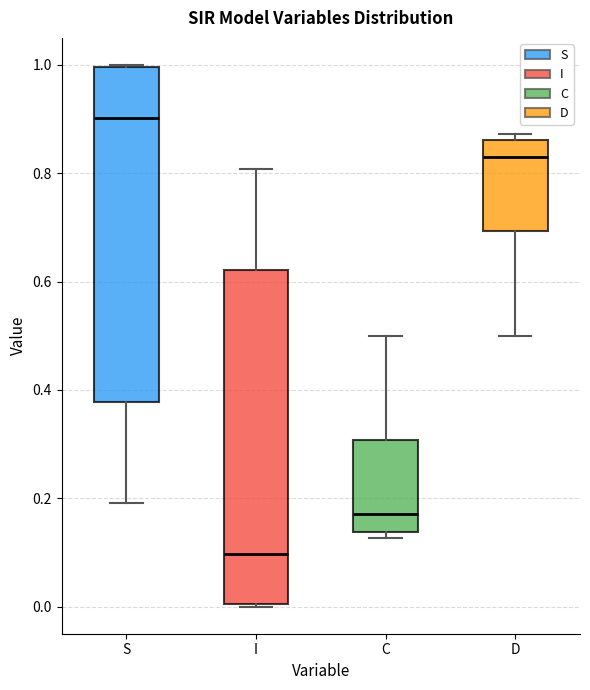

Reading left to right, read every box against the y-axis: the position of its median line, the range the box covers, and the ends of its whiskers. The values are not printed on the chart, so give them approximately, as read against the axis.

S: median 0.90, box 0.38 to 1.00, whiskers 0.20 to 1.00
I: median 0.10, box 0.00 to 0.62, whiskers 0.00 to 0.80
C: median 0.18, box 0.14 to 0.30, whiskers 0.12 to 0.50
D: median 0.82, box 0.70 to 0.86, whiskers 0.50 to 0.88